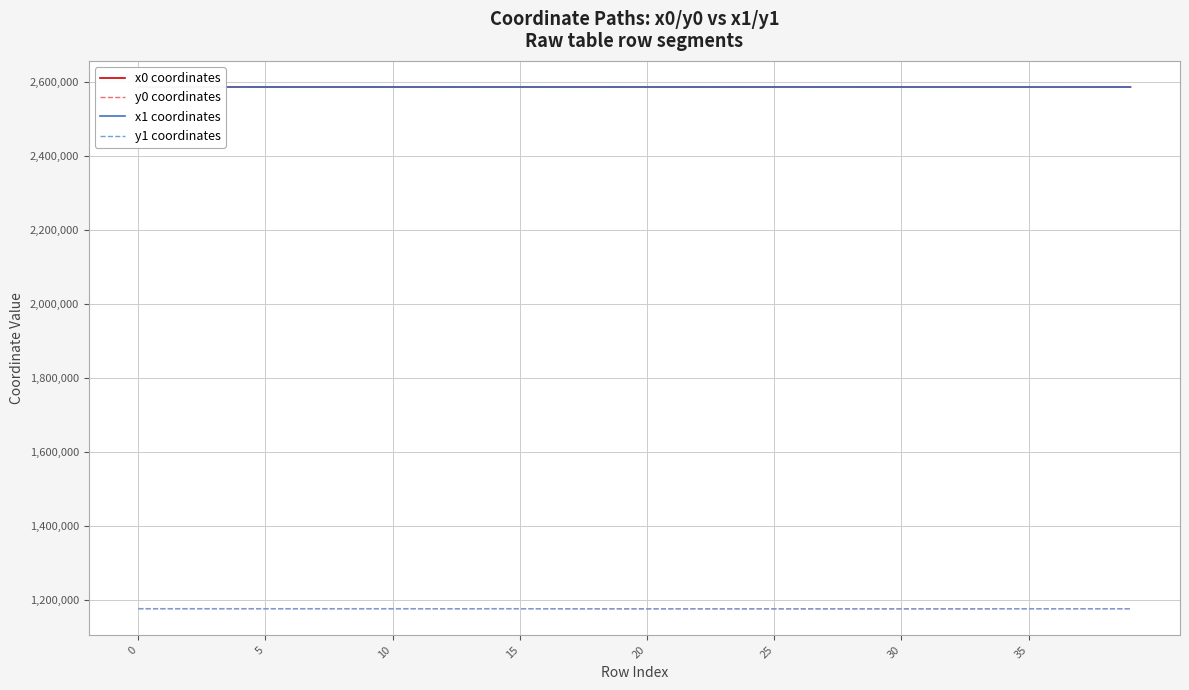

What is the difference between the second highest and second lowest values in the y1 coordinates series?

355.5